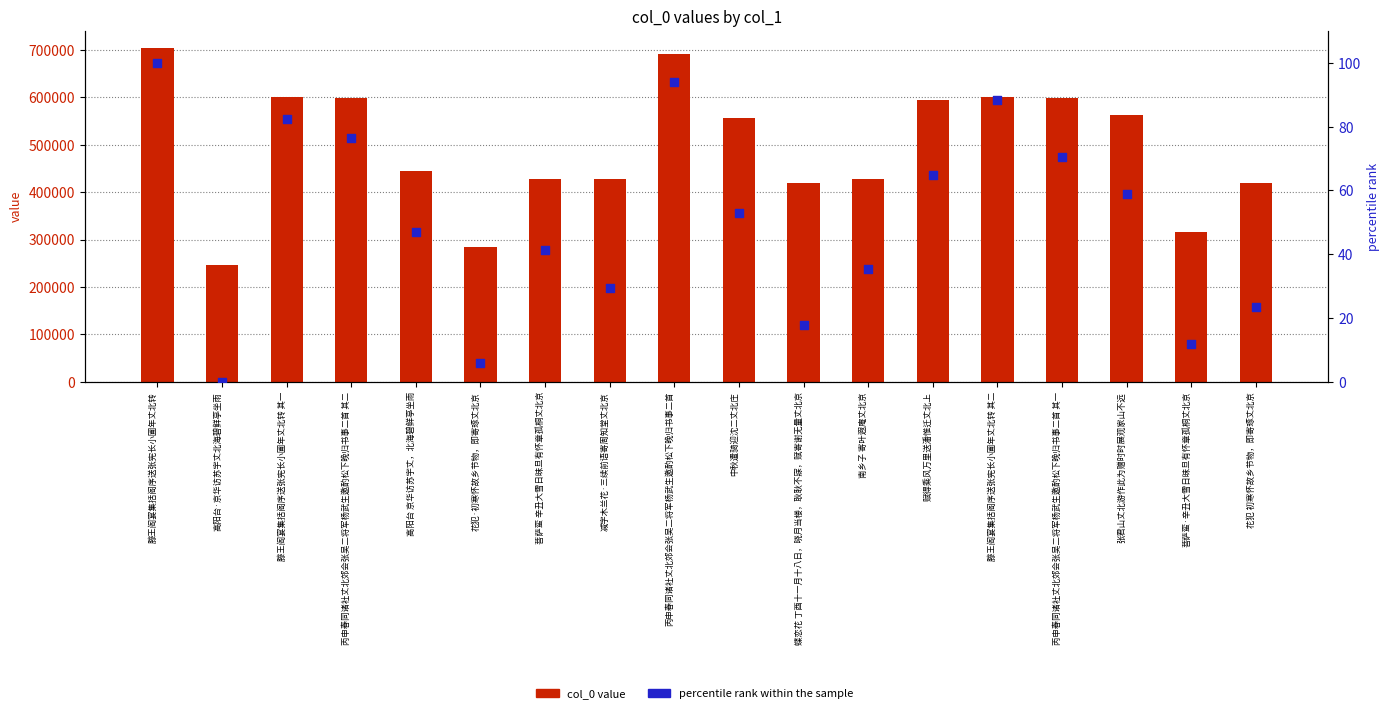

Which series reaches the minimum Y coordinate?

percentile rank within the sample